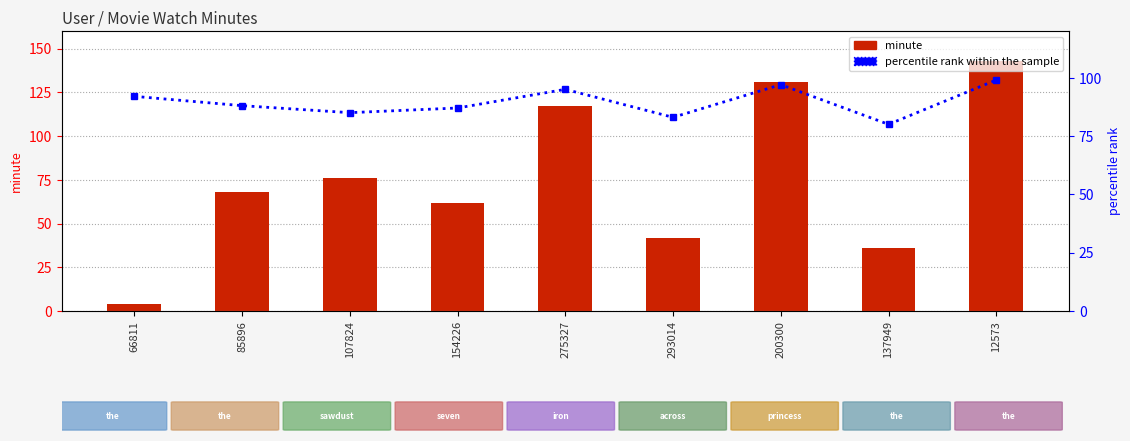

At 275327, list the series in order from smallest to largest.

percentile rank within the sample, minute